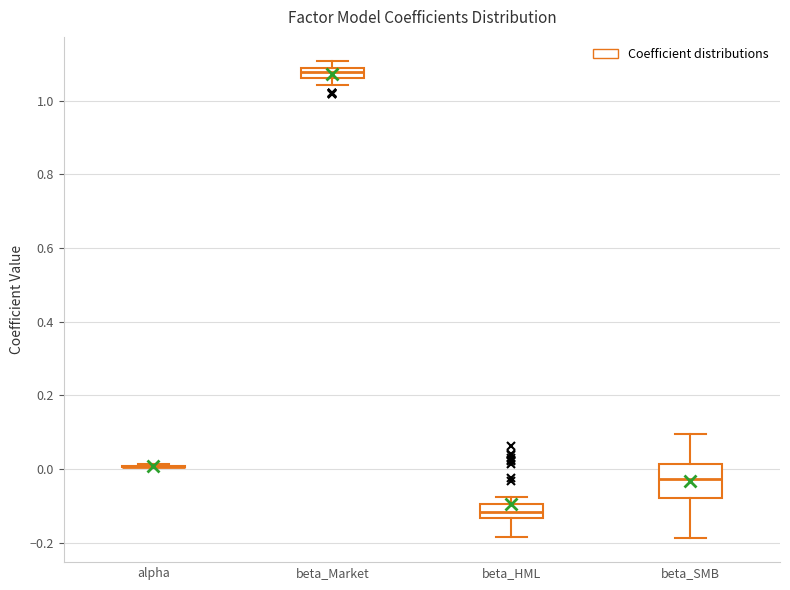

Where is the lower edge of the box for beta_HML on the y-axis? The values are not printed on the chart, so give them approximately, as read against the axis.

-0.14